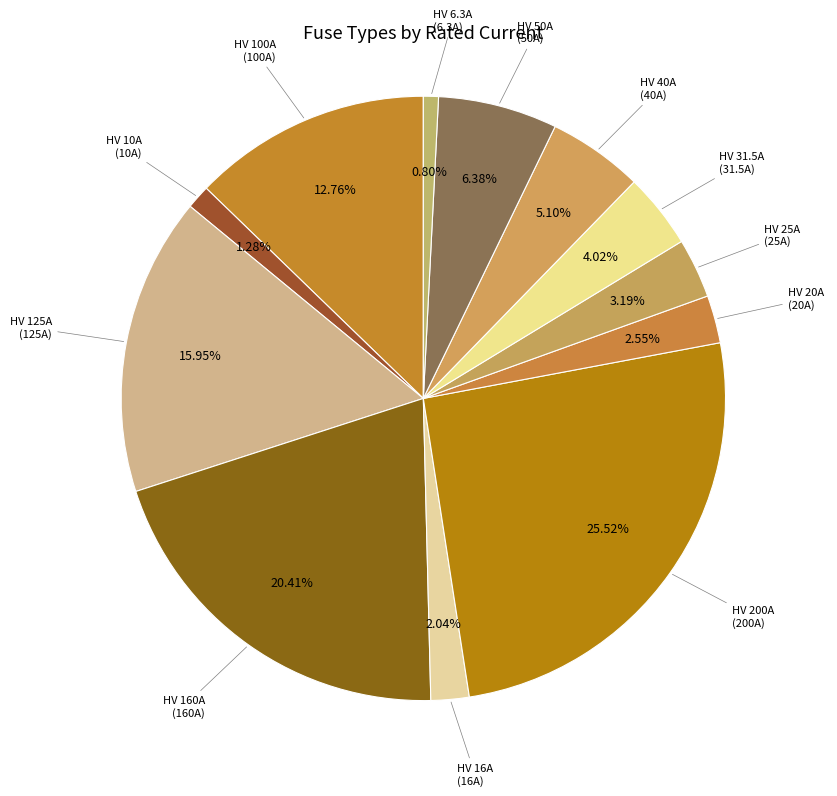

Count the number of slices in the pie.

12